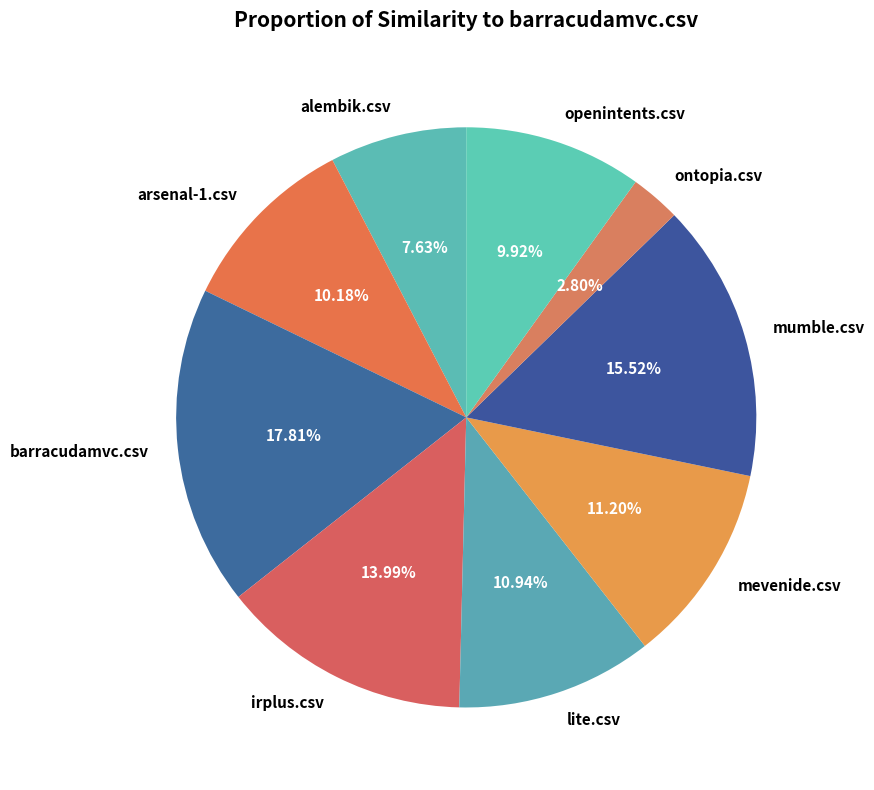

To the nearest percent, what percentage of the pie is alembik.csv?

8%